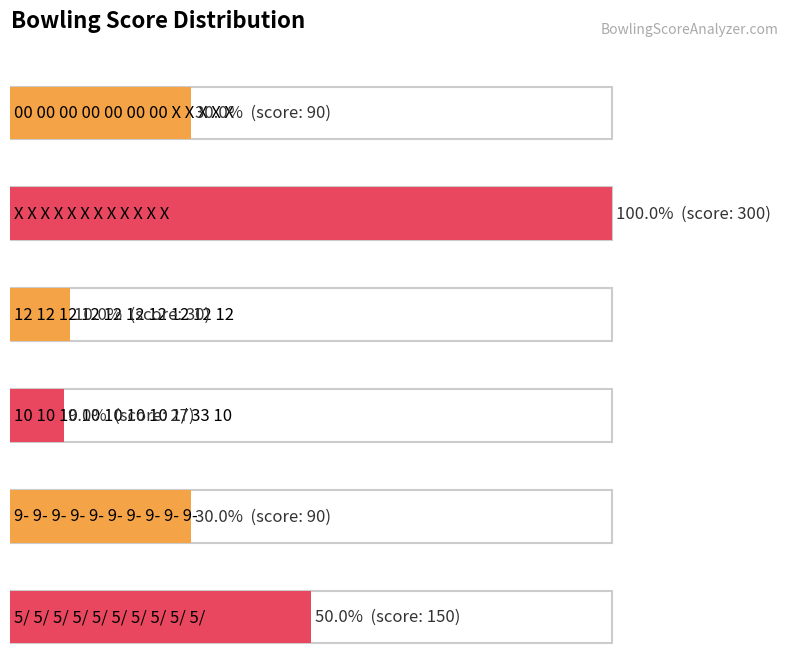

Reading right to left, list all the values displayed in this chart.

5/ 5/ 5/ 5/ 5/ 5/ 5/ 5/ 5/ 5/ 5=150	9- 9- 9- 9- 9- 9- 9- 9- 9- 9-=90	10 10 10 10 10 10 10 1/ 33 10=27	12 12 12 12 12 12 12 12 12 12=30	X X X X X X X X X X X X=300	00 00 00 00 00 00 00 X X X X X=90